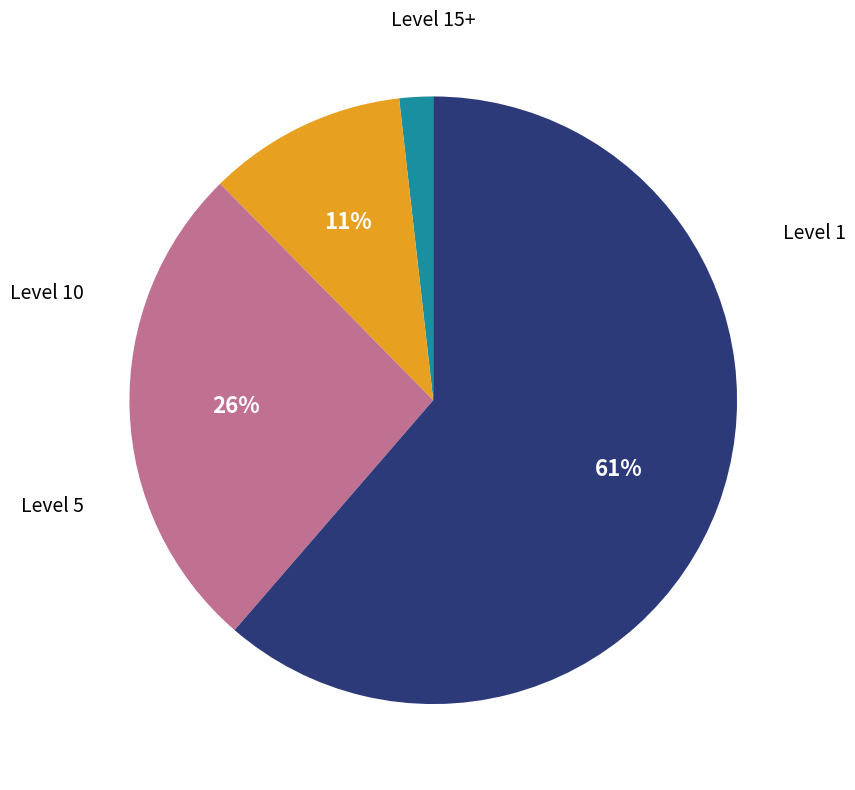

To the nearest percent, what is the average slice percentage?

25%